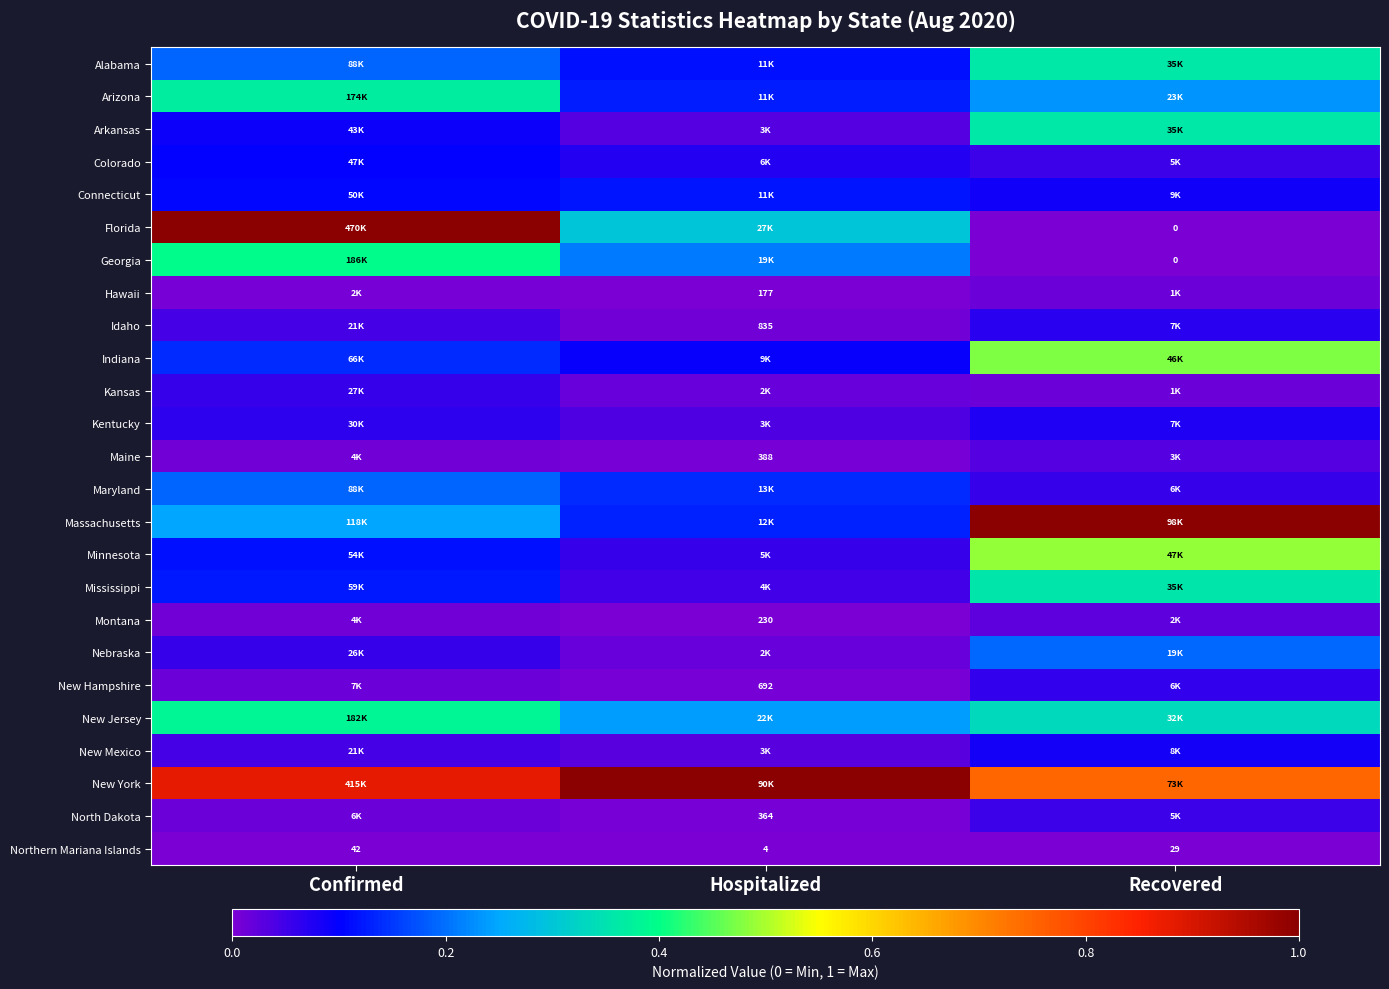

At how many categories does at least one series exceed 0?

3